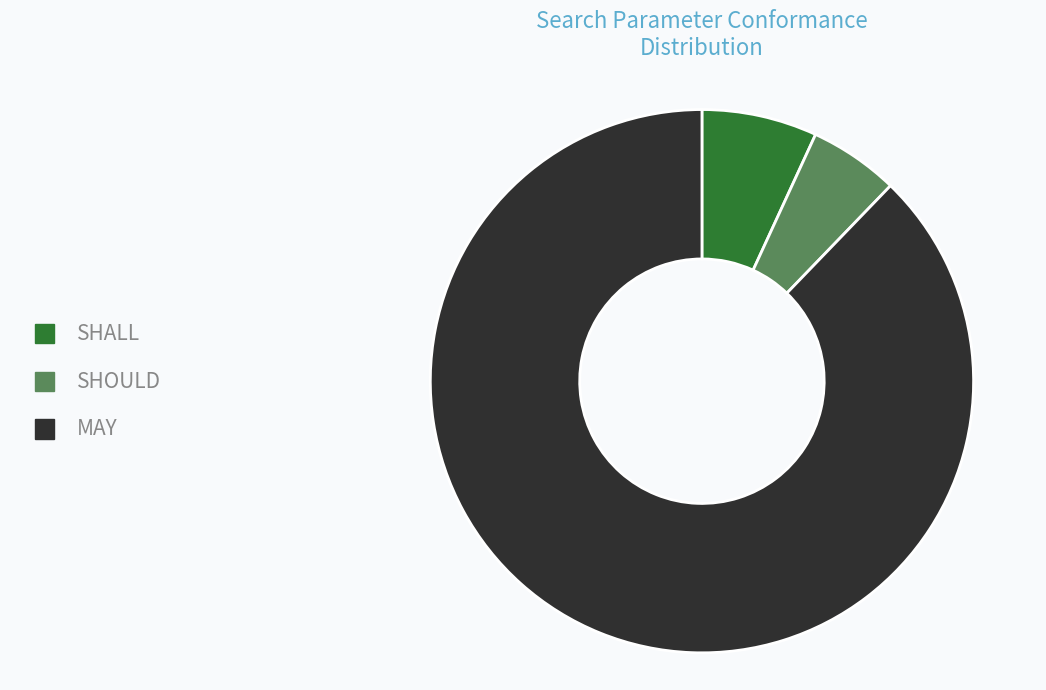

Is it true that SHALL is 7% of the pie?

True